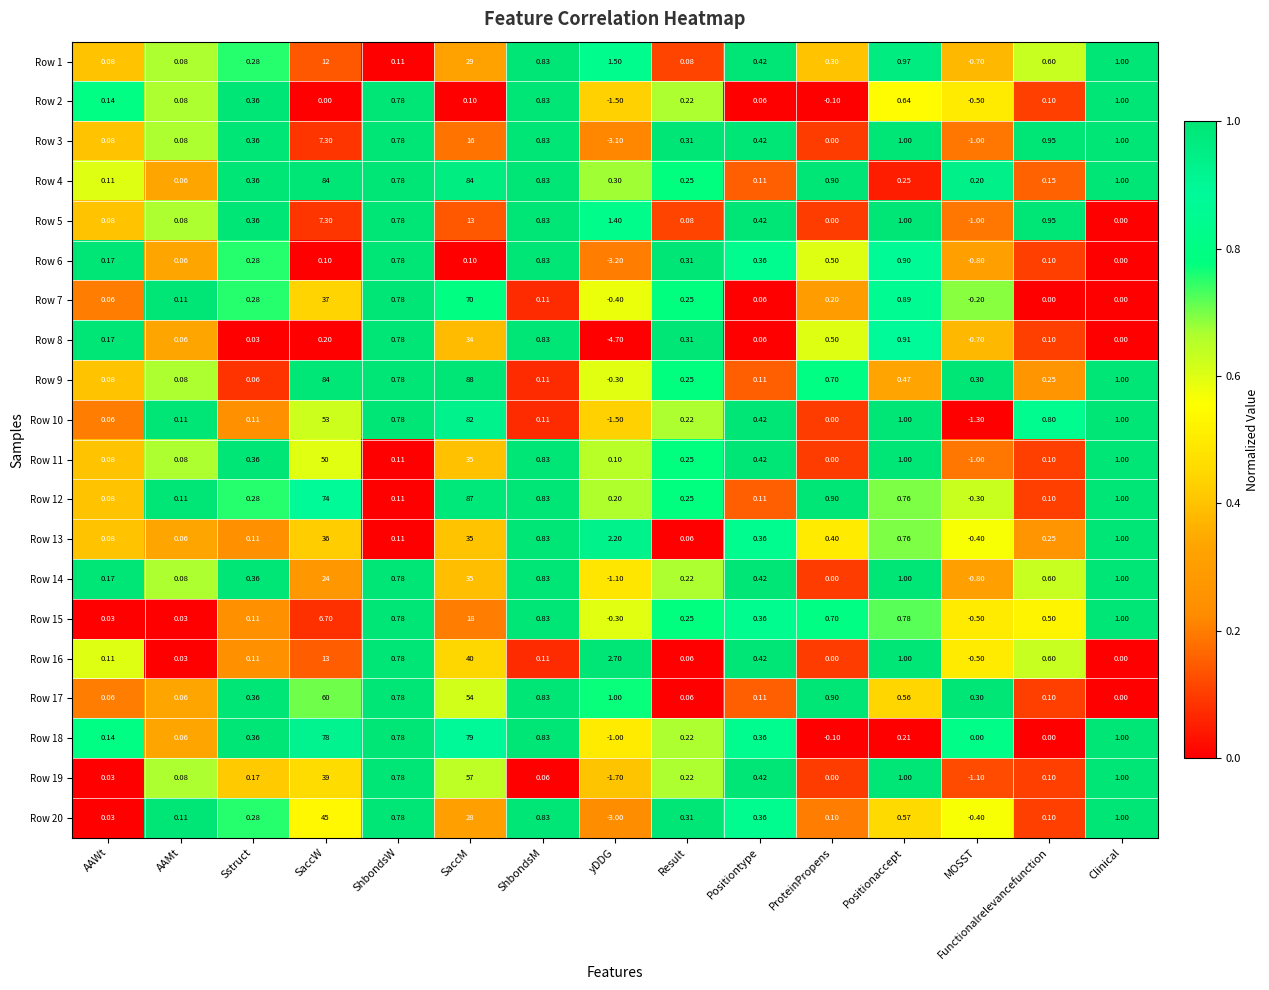

Where does the Row 16 series first go above 0?

AAWt